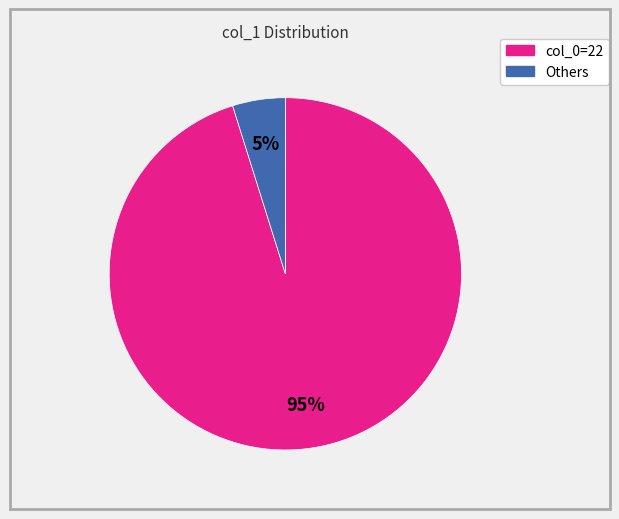

To the nearest percent, what is the difference between the largest and smallest slice percentages?

90%